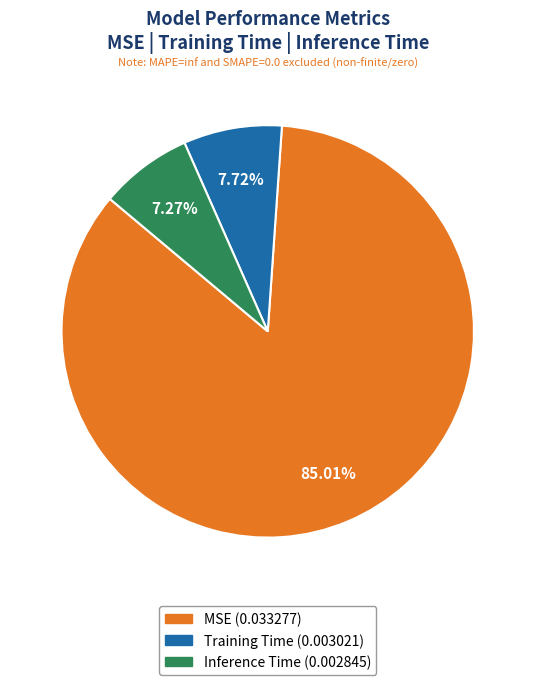

Is it true that MSE is 85% of the pie?

True